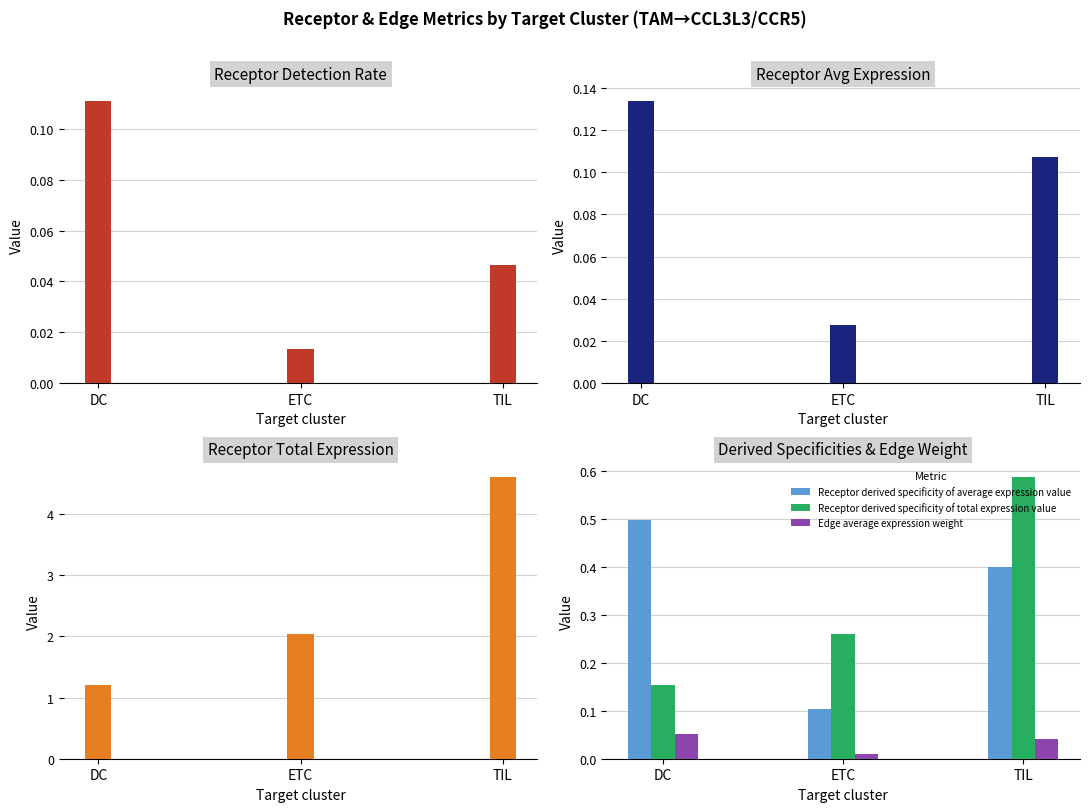

List the series in order of their peak value, lowest first.

Edge average expression weight, Receptor detection rate, Receptor average expression value, Receptor derived specificity of average expression value, Receptor derived specificity of total expression value, Receptor total expression value